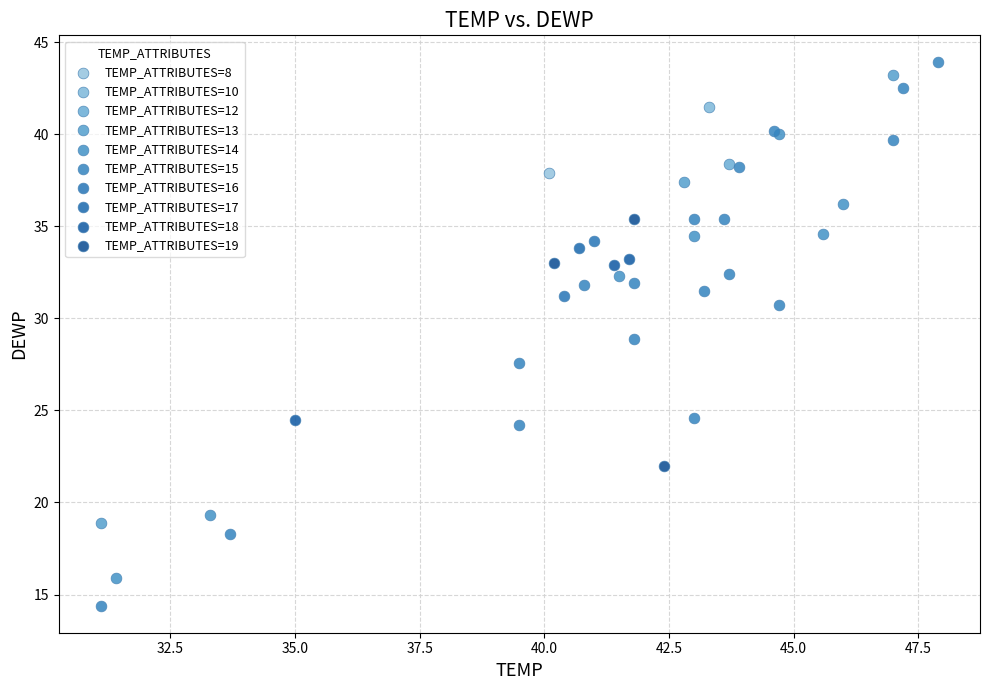

What are all the series names shown in the legend?

TEMP_ATTRIBUTES=8, TEMP_ATTRIBUTES=10, TEMP_ATTRIBUTES=12, TEMP_ATTRIBUTES=13, TEMP_ATTRIBUTES=14, TEMP_ATTRIBUTES=15, TEMP_ATTRIBUTES=16, TEMP_ATTRIBUTES=17, TEMP_ATTRIBUTES=18, TEMP_ATTRIBUTES=19